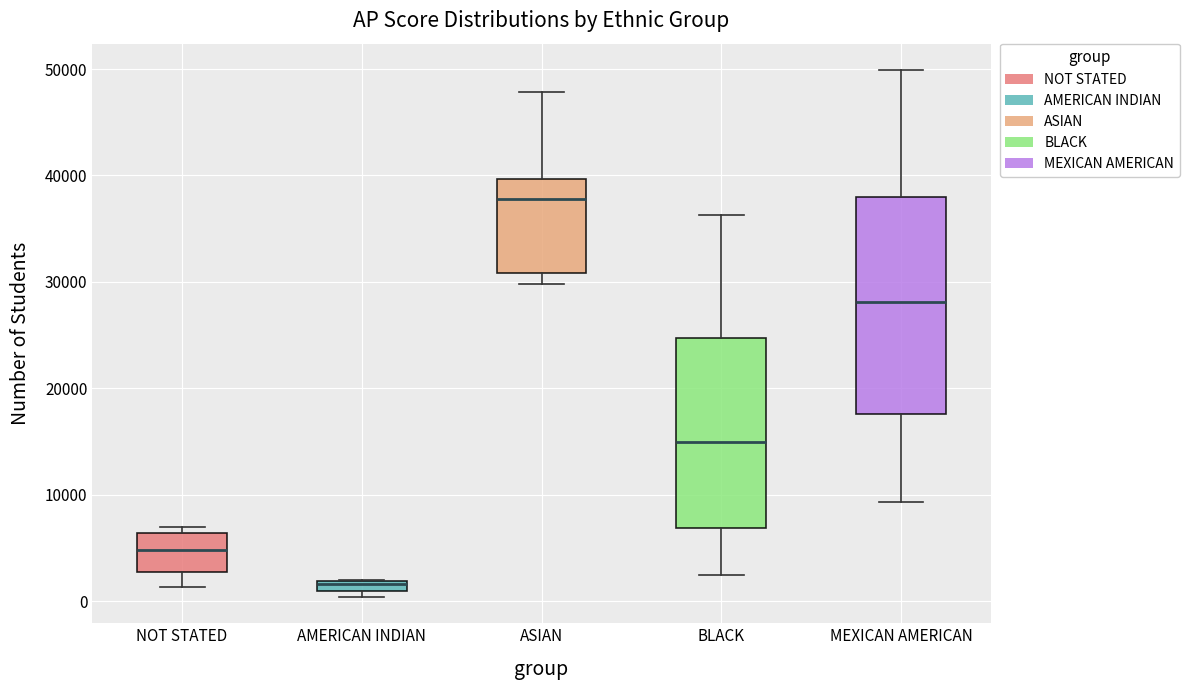

Which box has the lowest median line?

AMERICAN INDIAN